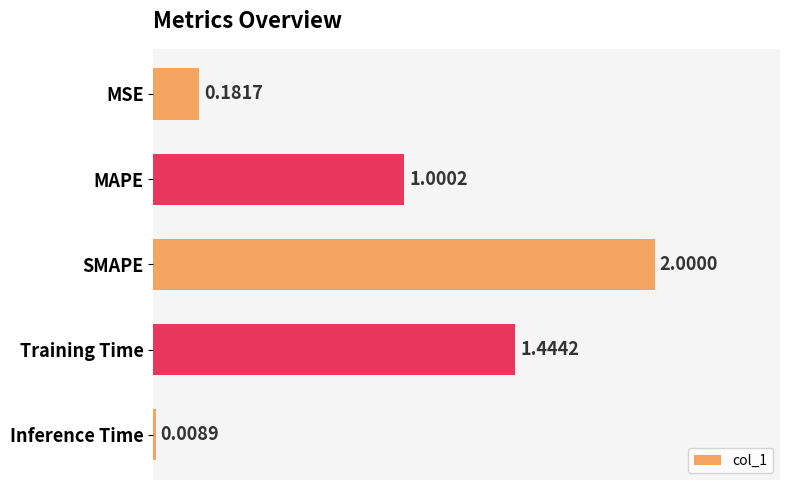

Which label corresponds to the smallest value in the chart?

Inference Time